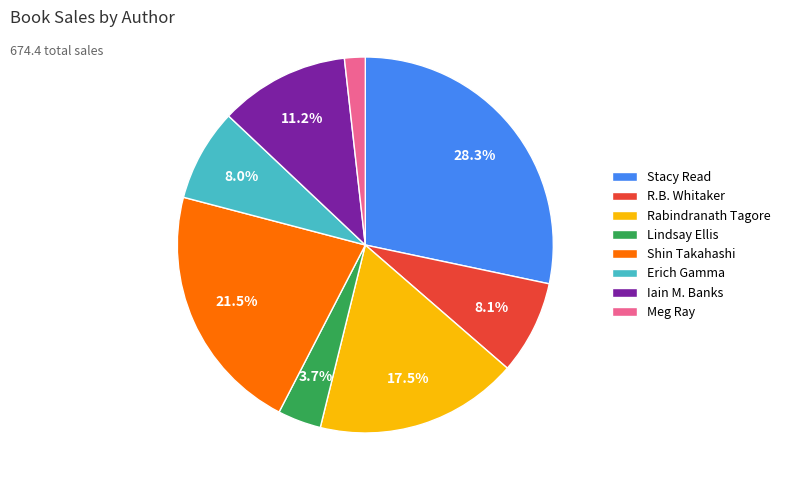

Is it true that Iain M. Banks is 19% of the pie?

False